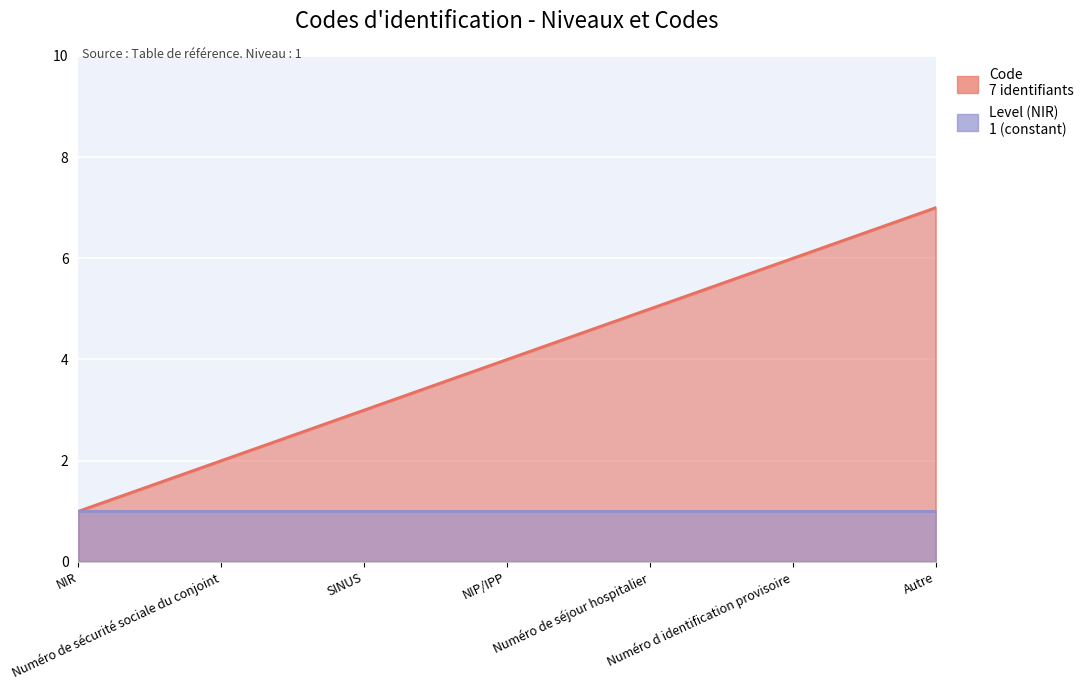

Rank the categories by value from lowest to highest.

NIR, Numéro de sécurité sociale du conjoint, SINUS, NIP/IPP, Numéro de séjour hospitalier, Numéro d identification provisoire, Autre